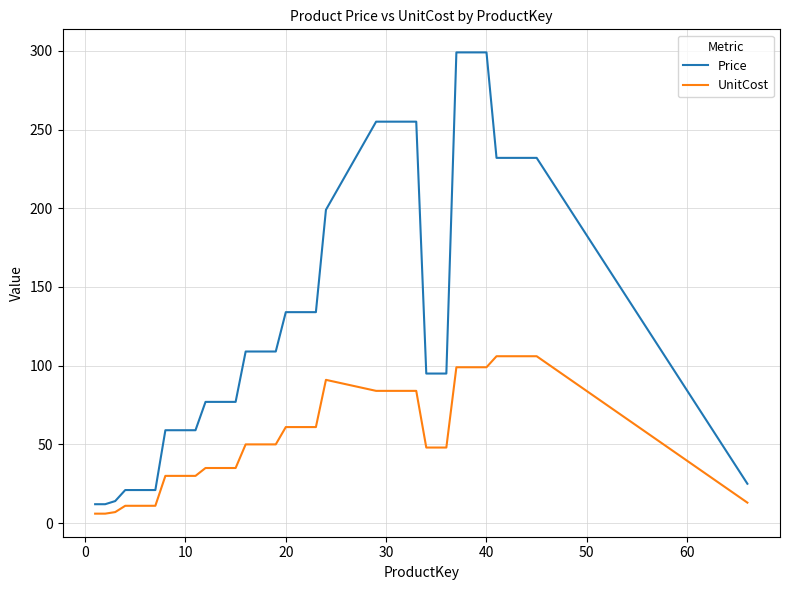

Rank the series by their average value, from lowest to highest.

UnitCost, Price